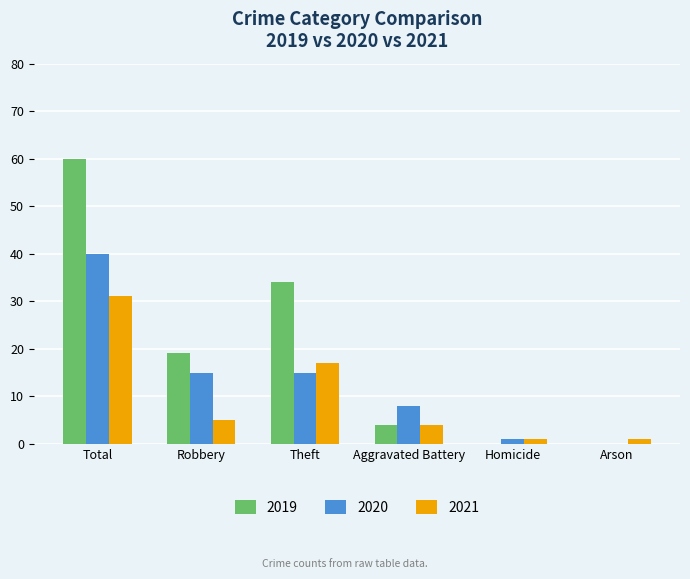

Reading left to right, extract all data points from this chart.

2019: 60	19	34	4	0	0
2020: 40	15	15	8	1	0
2021: 31	5	17	4	1	1